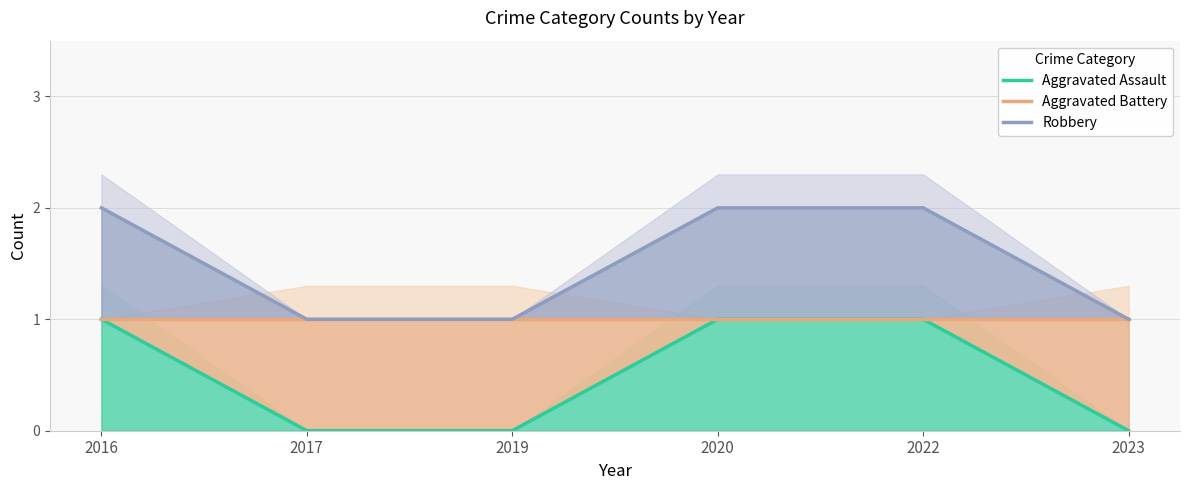

Reading left to right, list all the values displayed in this chart.

Aggravated Assault: 1	0	0	1	1	0
Aggravated Battery: 1	1	1	1	1	1
Robbery: 2	1	1	2	2	1